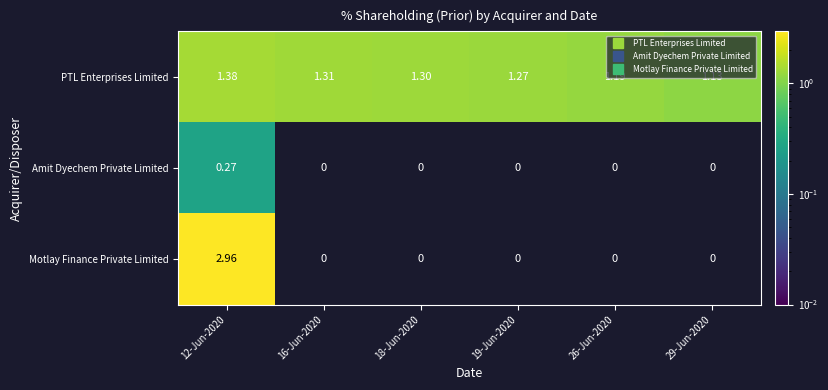

Rank the series by their maximum value, from highest to lowest.

Motlay Finance Private Limited, PTL Enterprises Limited, Amit Dyechem Private Limited